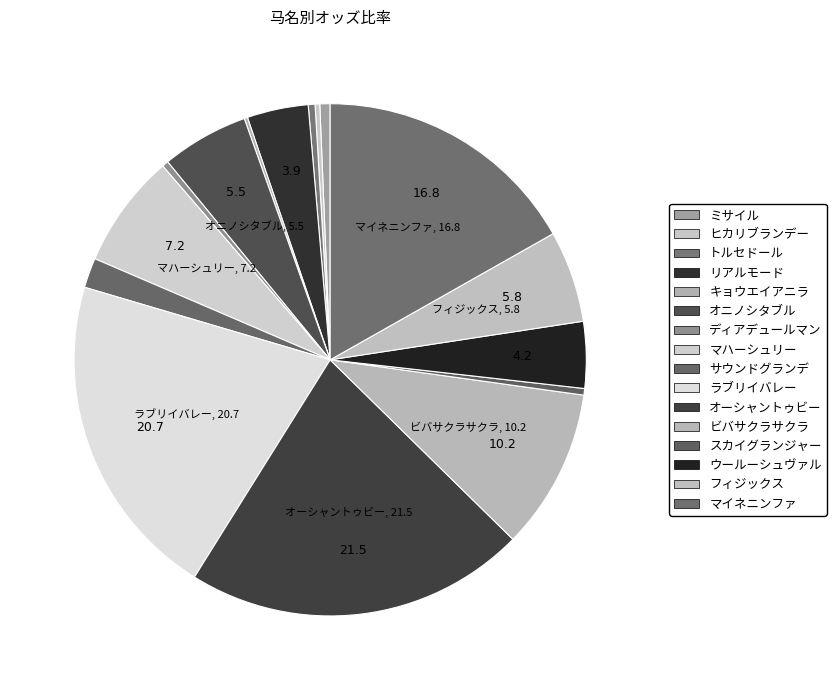

How many slices are in this pie chart?

16